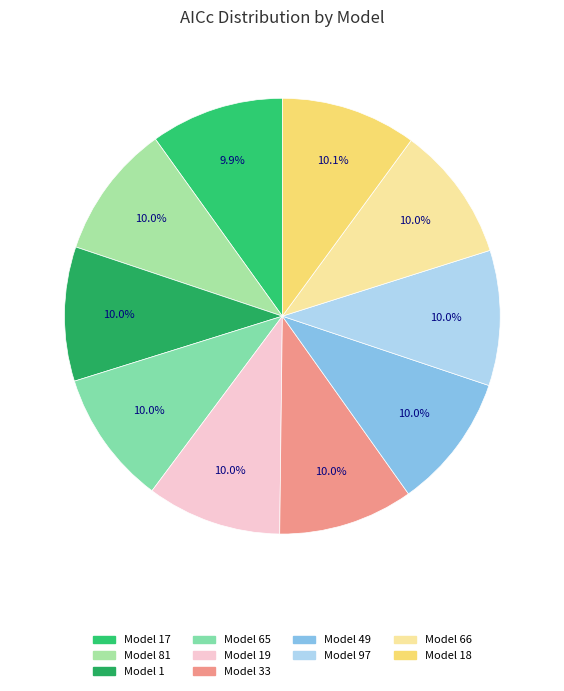

To the nearest percent, what is the average slice percentage?

10%